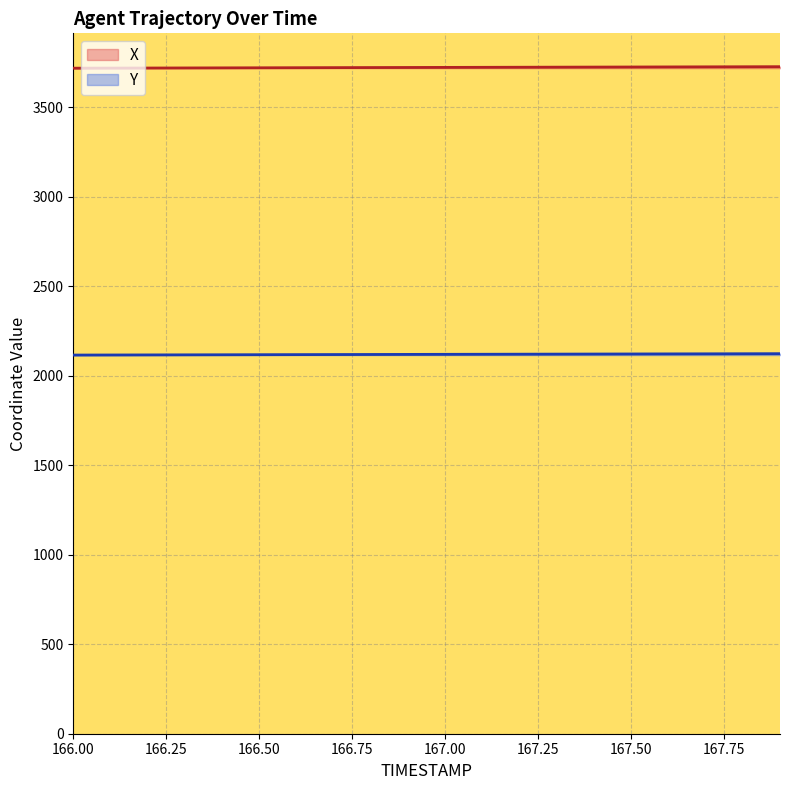

Does the chart display data point markers on the line(s)?

No